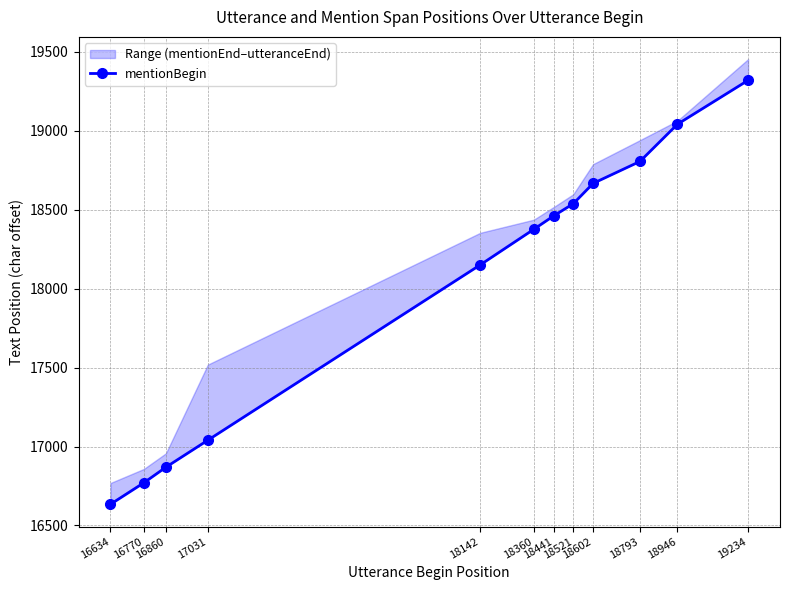

Rank the categories by value from highest to lowest.

19234, 18946, 18793, 18602, 18521, 18441, 18360, 18142, 17031, 16860, 16770, 16634